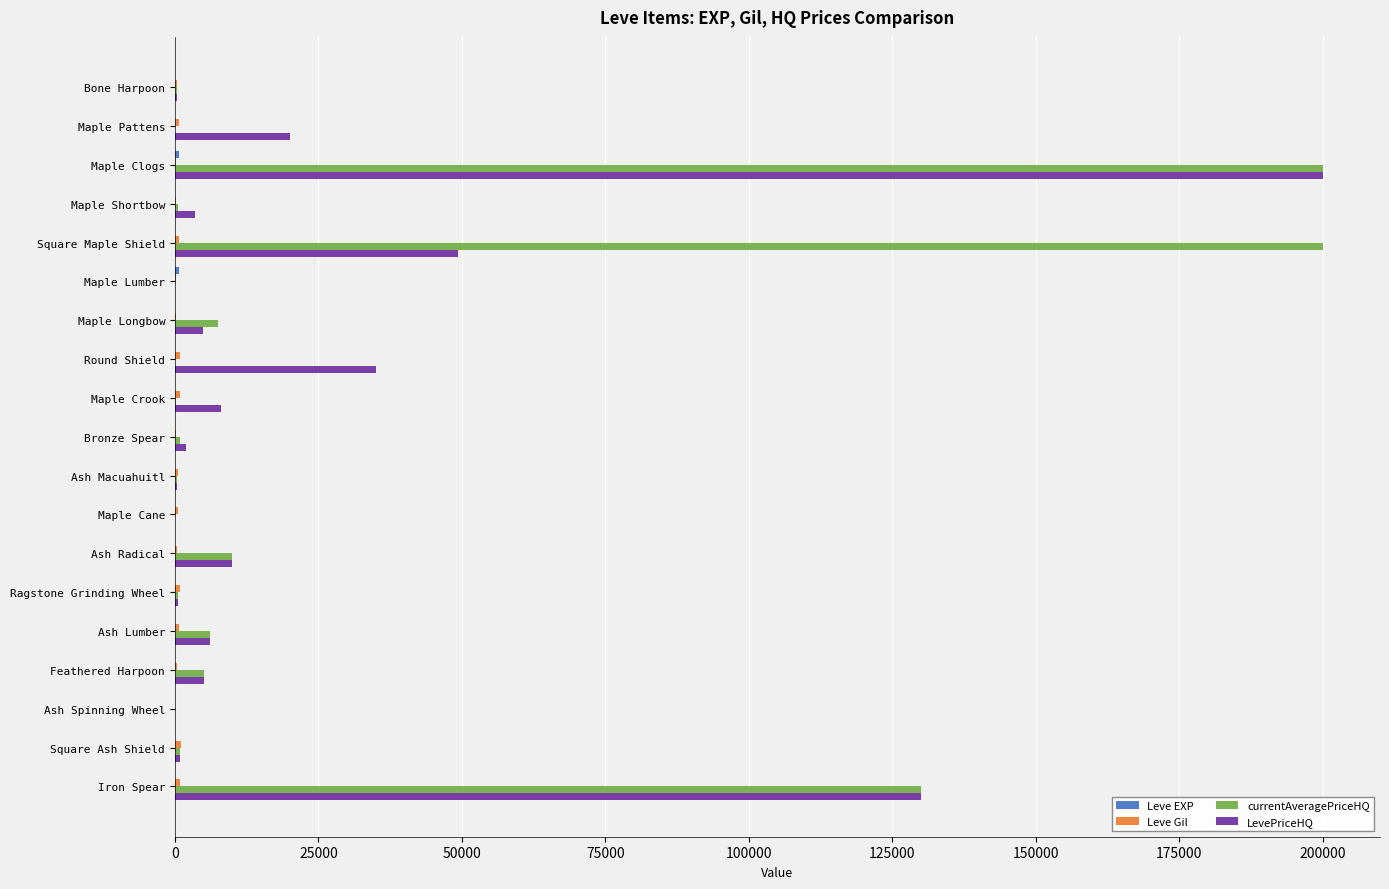

At which category is the sum across all series the highest?

Maple Clogs